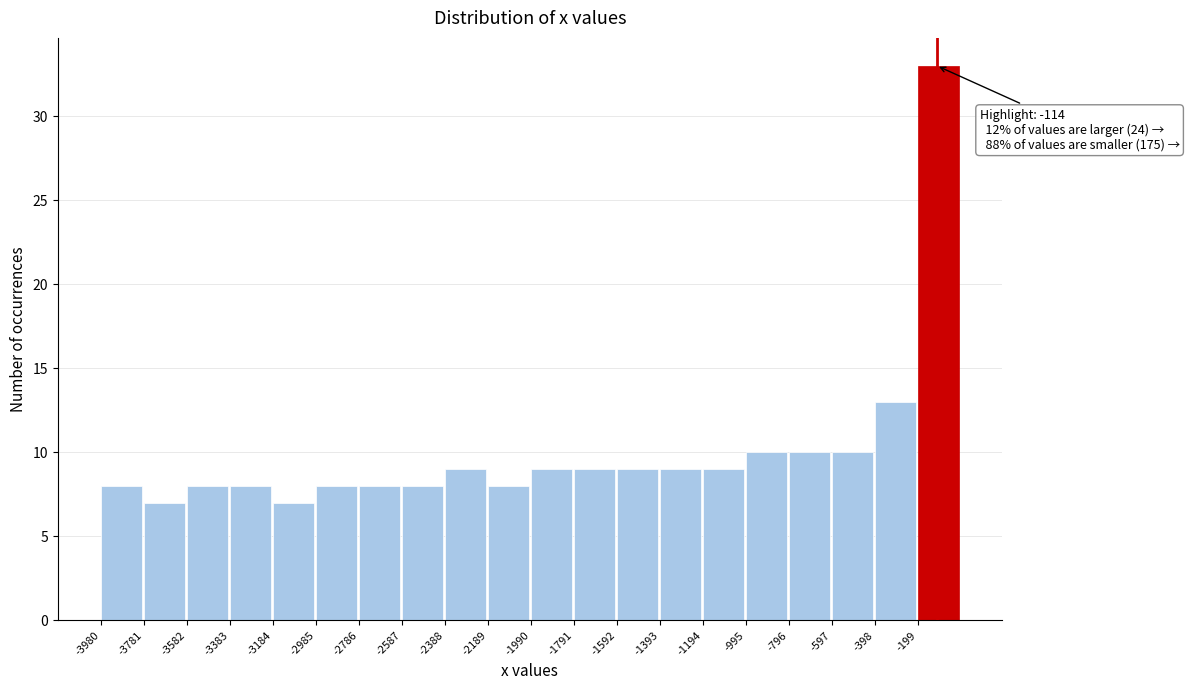

Over which range of the x-axis is the bar tallest?

-200 to 0